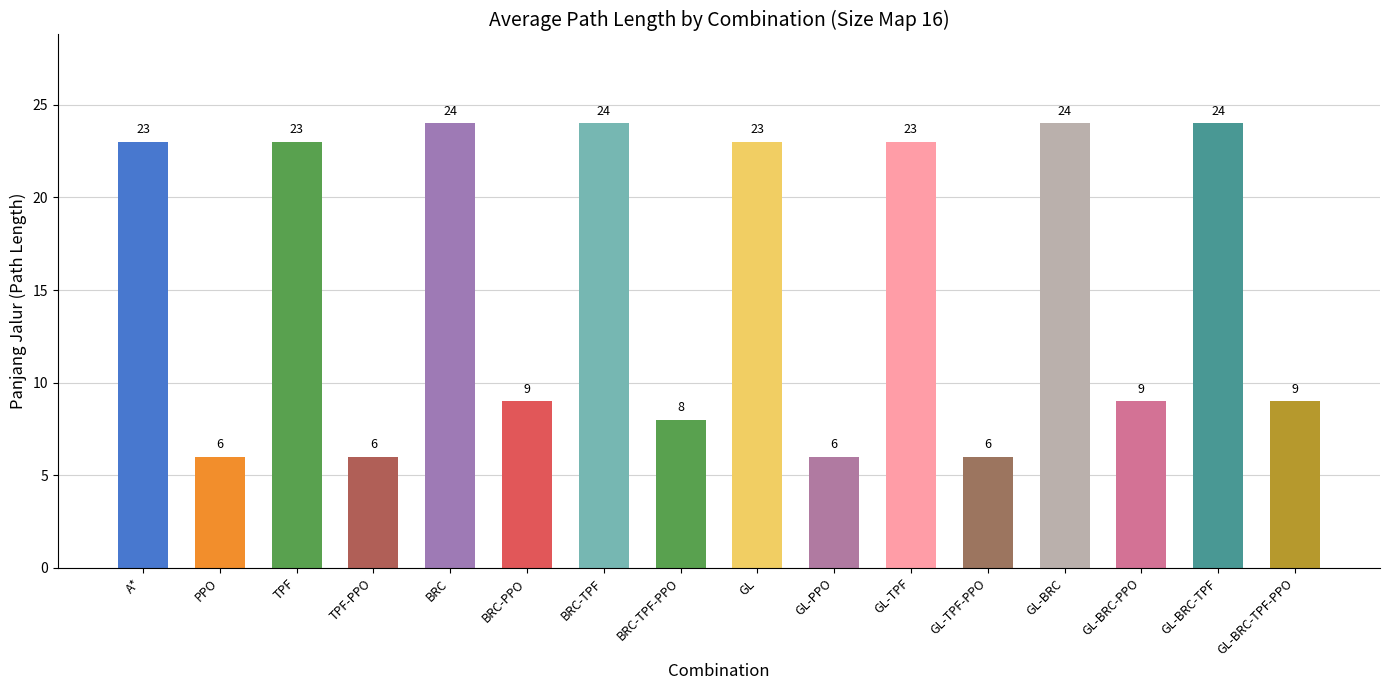

What is the label of the 11th bar from the right?

BRC-PPO